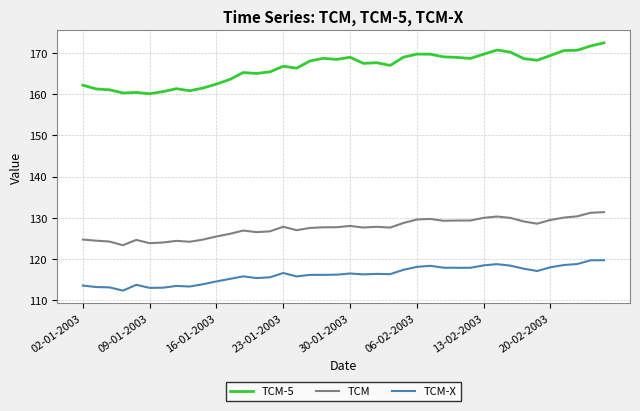

Does the chart display data point markers on the line(s)?

No